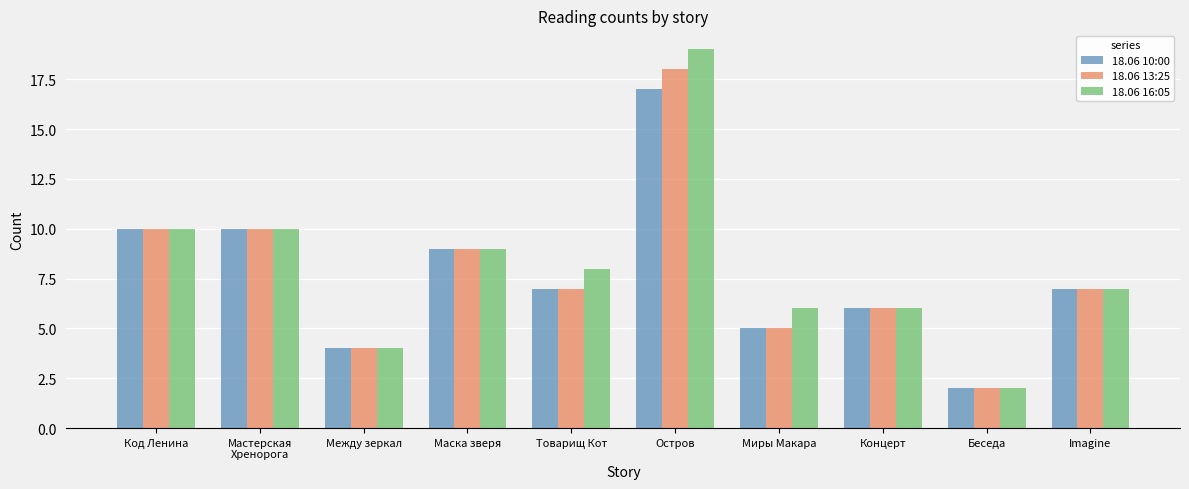

What are all the series names shown in the legend?

18.06 10:00, 18.06 13:25, 18.06 16:05